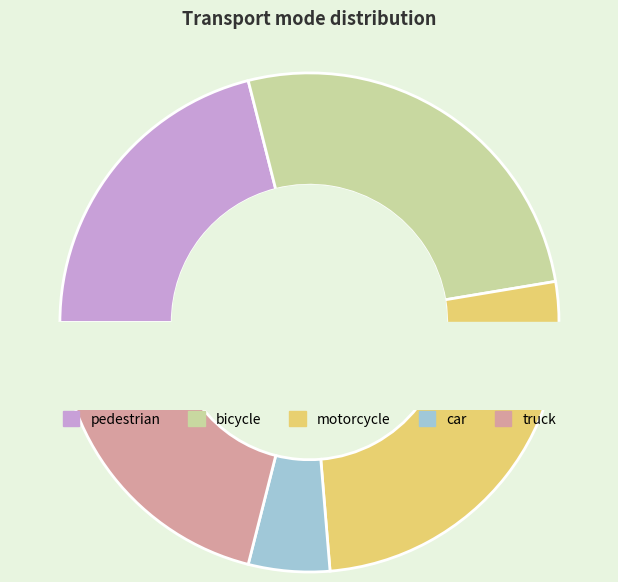

Rank the categories by value from lowest to highest.

car, pedestrian, truck, bicycle, motorcycle